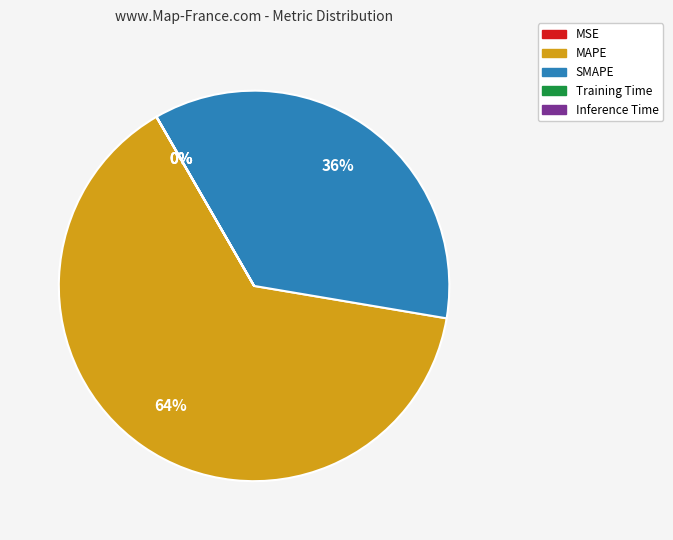

Which slice is the largest?

MAPE